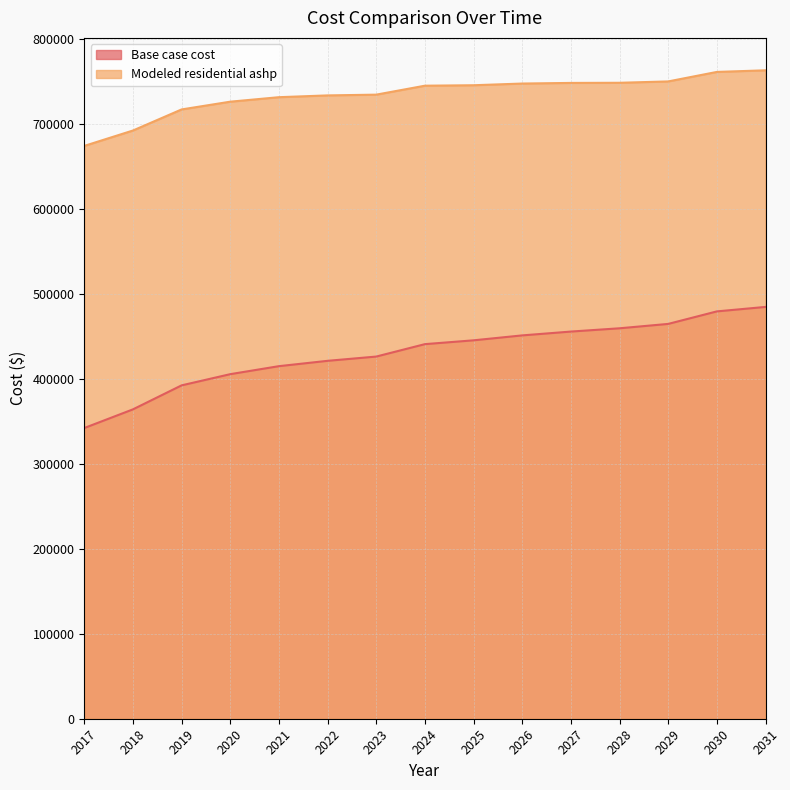

The Modeled residential ashp series shows 745683.8 at 2025. True or false?

True